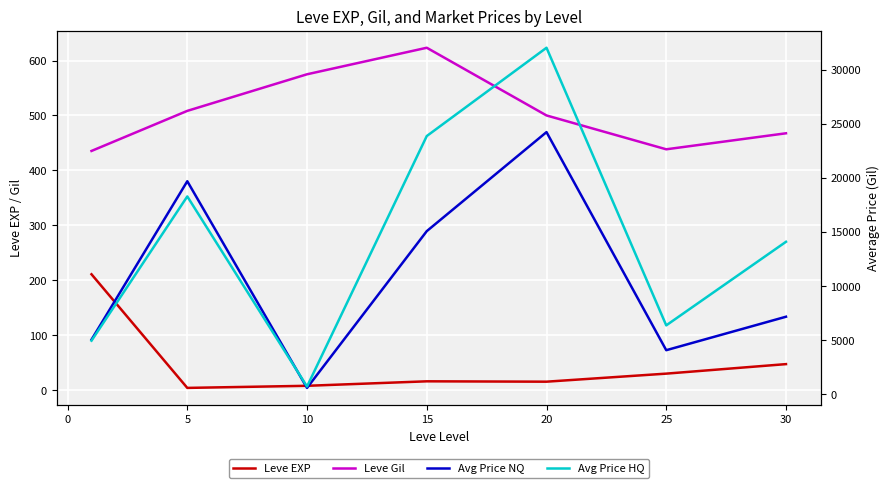

Which series has the widest spread of values?

Avg Price HQ